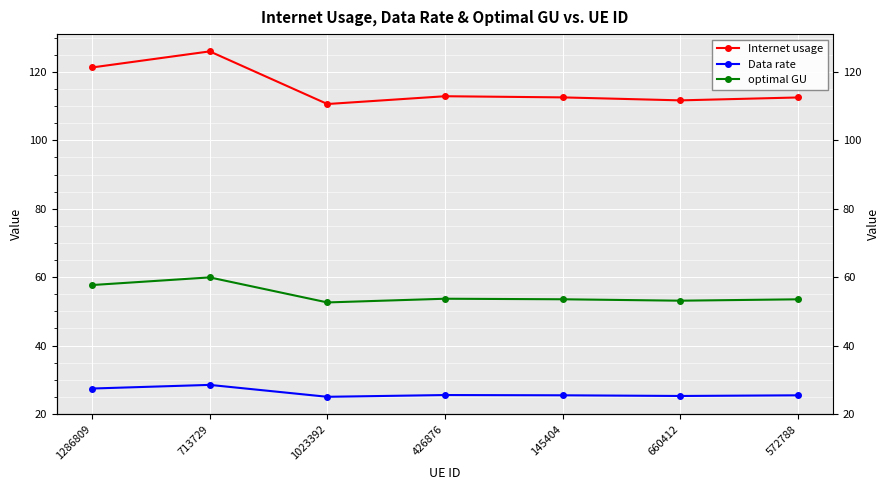

What is the value of the optimal GU point at the 3rd from the left?

52.6